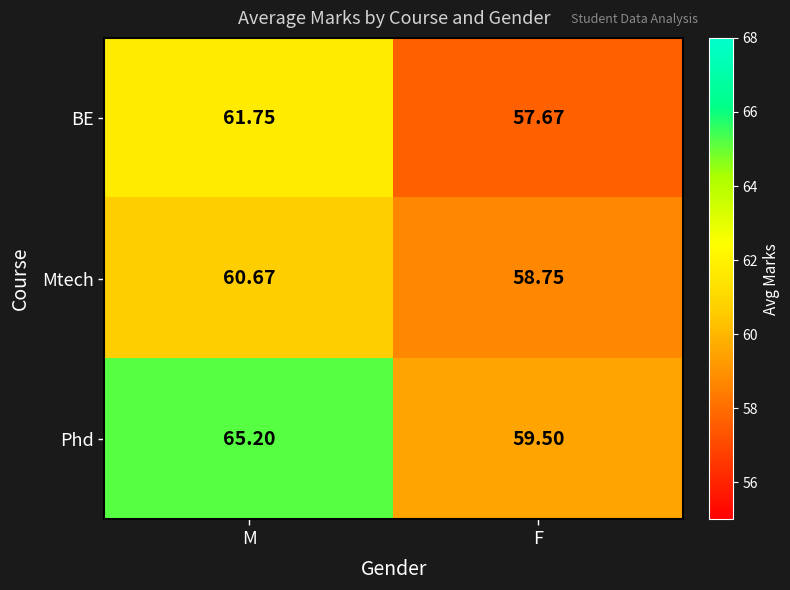

Rank the series by their maximum value, from lowest to highest.

Mtech, BE, Phd